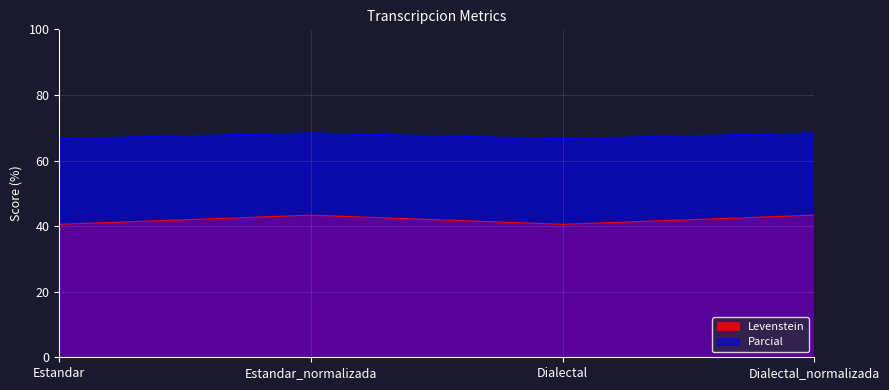

Which label corresponds to the smallest value in the chart?

Estandar